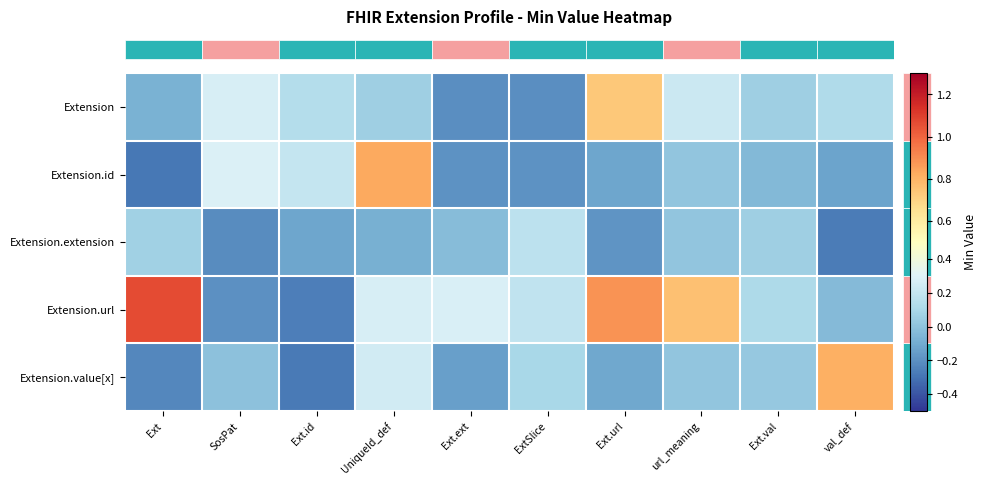

Which has a higher value, Ext.ext or UniqueId_def?

UniqueId_def